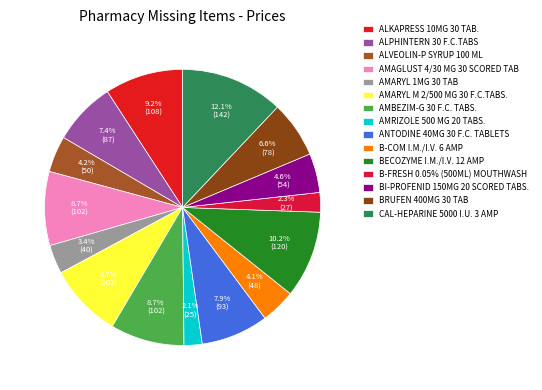

What is the ratio of the value at AMBEZIM-G 30 F.C. TABS. to the value at AMARYL 1MG 30 TAB?

2.5